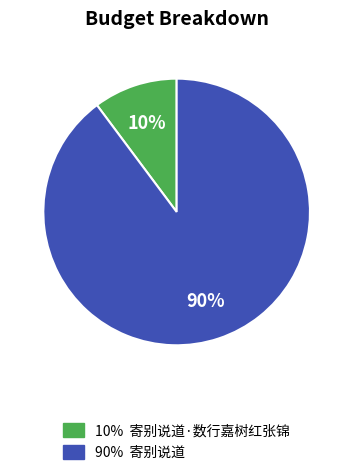

How many segments does this pie chart have?

2